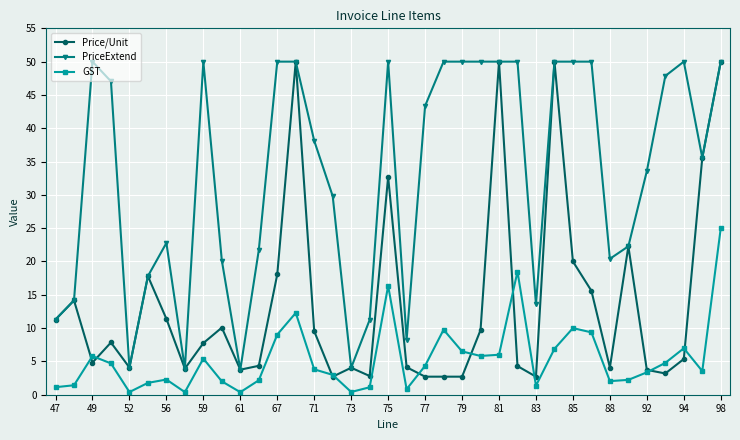

Rank the series by their average value, from highest to lowest.

PriceExtend, Price/Unit, GST